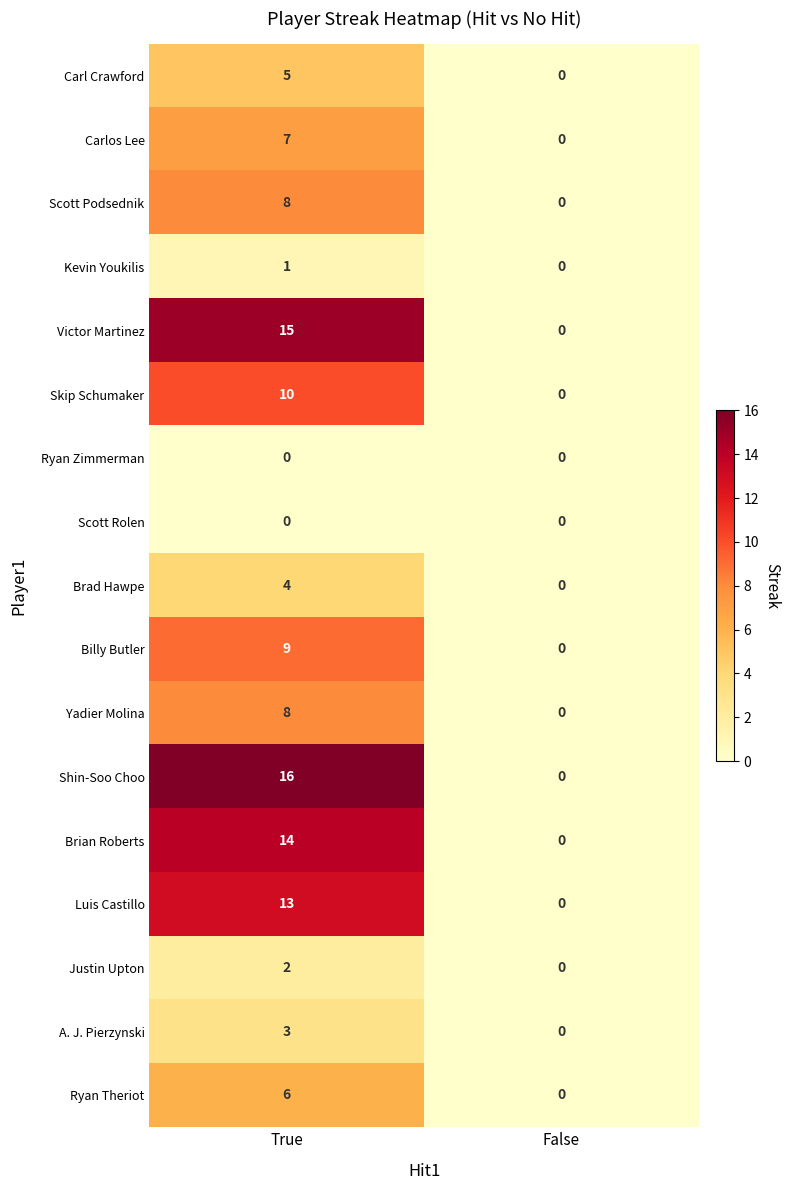

Is it true that Brad Hawpe equals 0 at False?

True